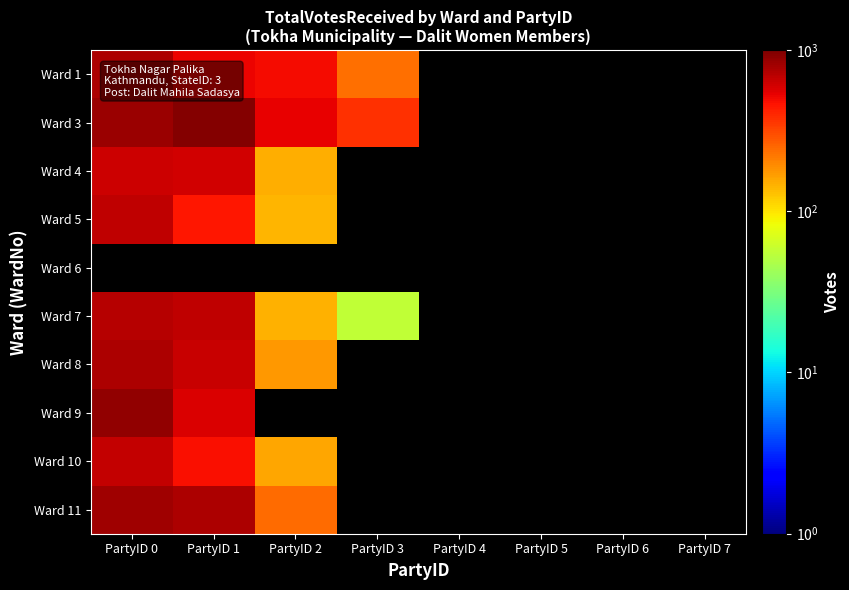

How many positive values does the Ward 1 series have?

4